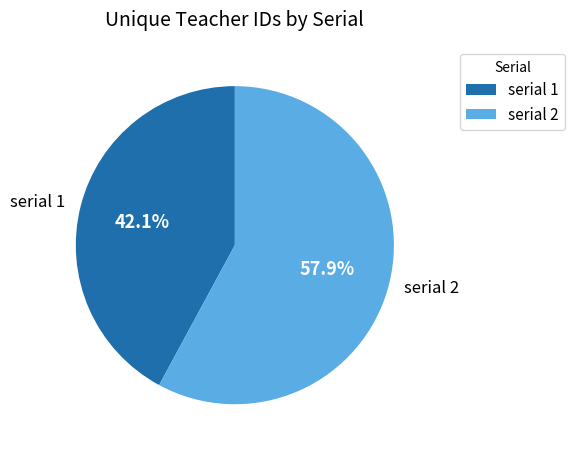

What percentage is NOT represented by serial 1?

57.9%